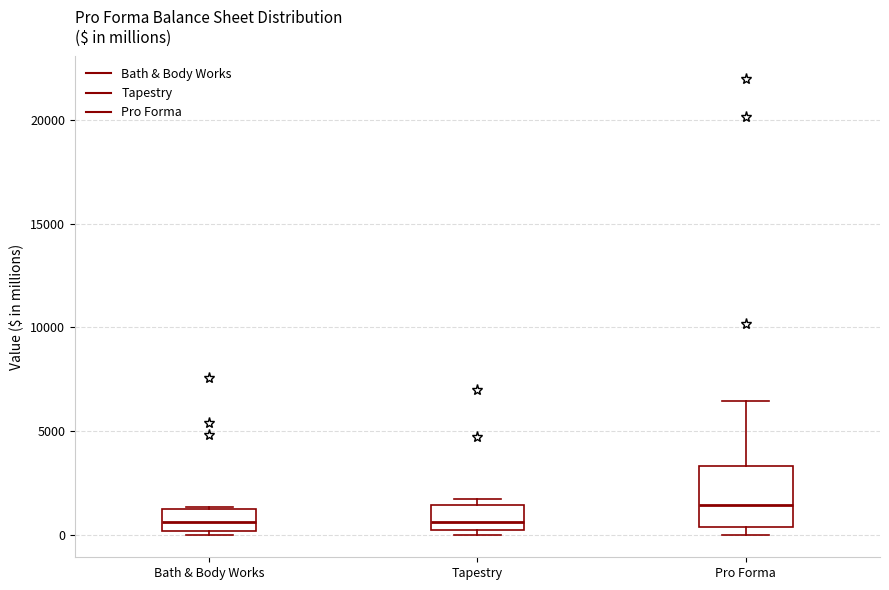

Where is the lower edge of the box for Pro Forma on the y-axis? The values are not printed on the chart, so give them approximately, as read against the axis.

500